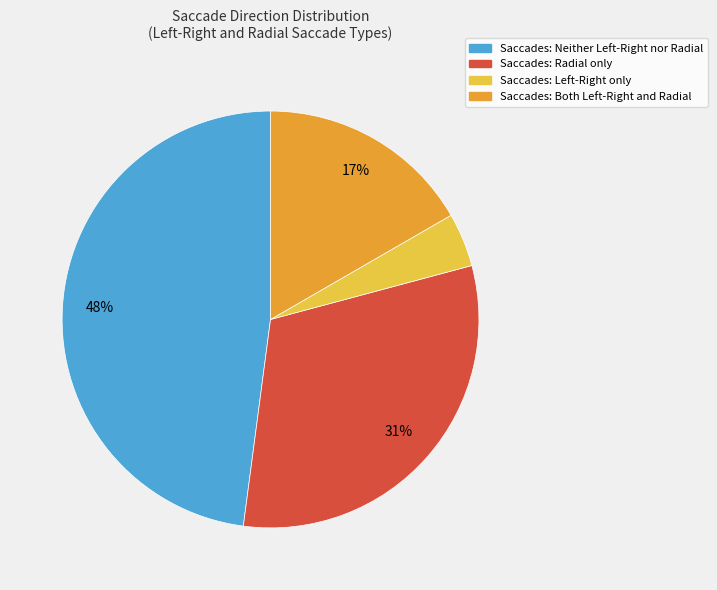

To the nearest percent, what is the average slice percentage?

25%